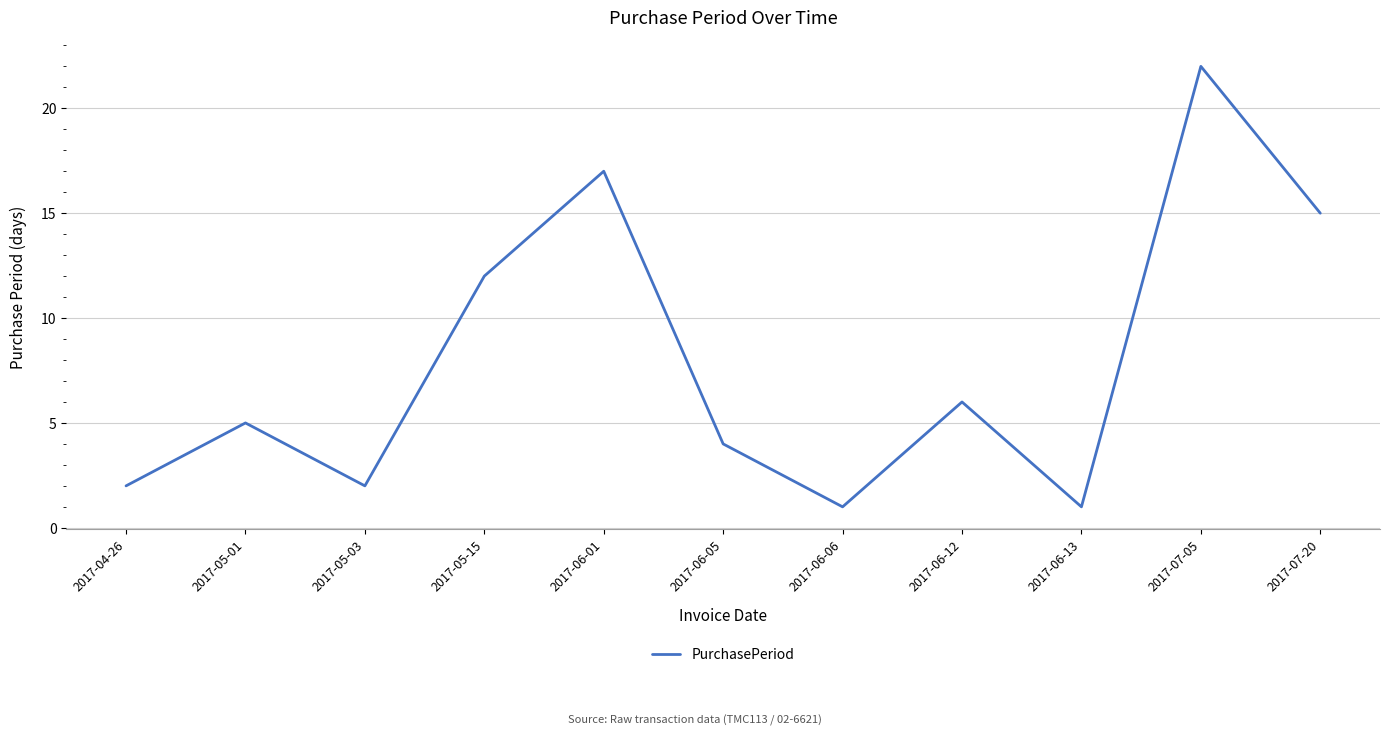

What position from the right is 2017-04-26?

11